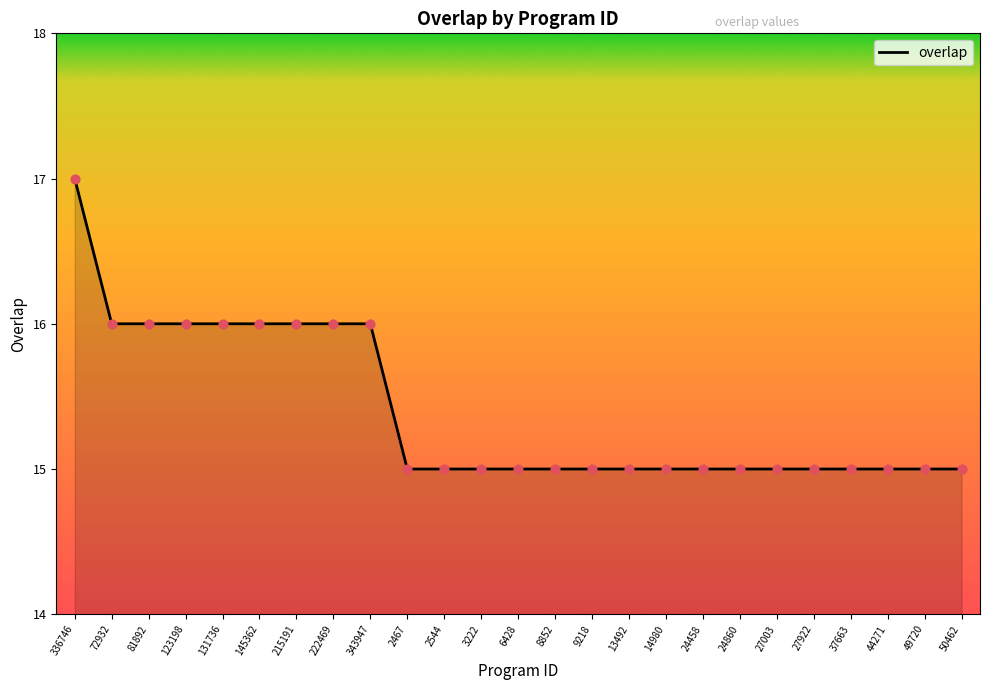

Approximately how many times larger is the value at 131736 compared to 9218?

1.1